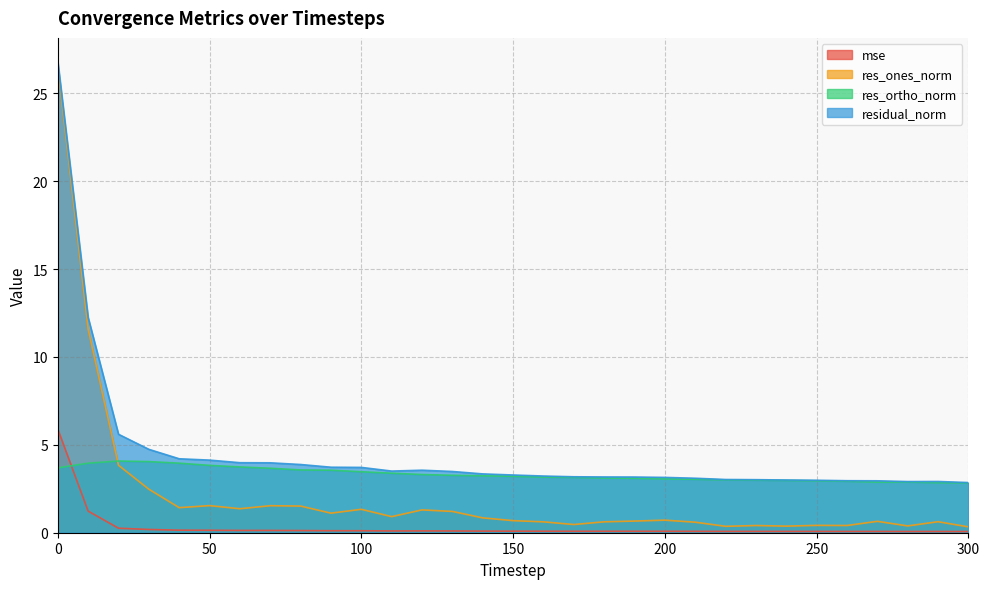

What is the spread (max minus min) of values at 270?

2.9